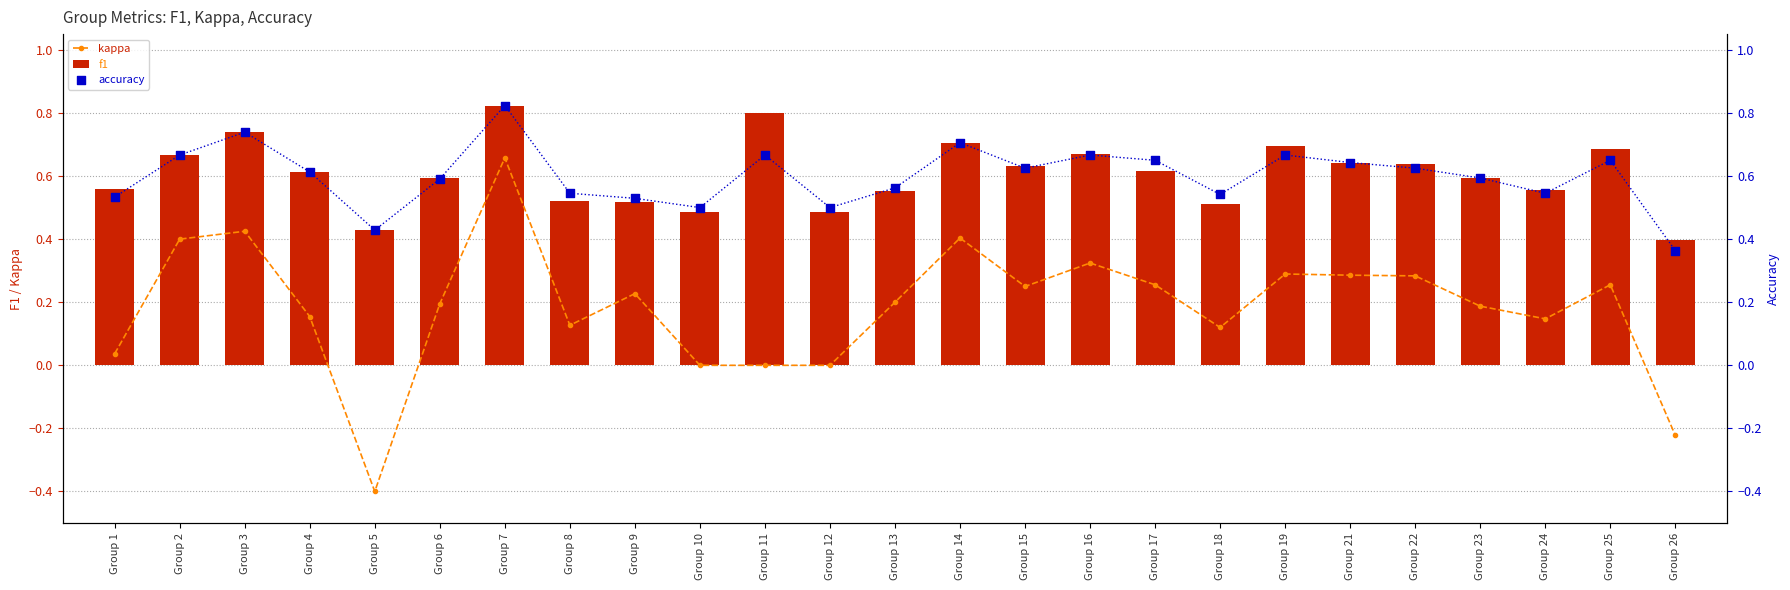

At which category is the sum across all series the highest?

Group 7